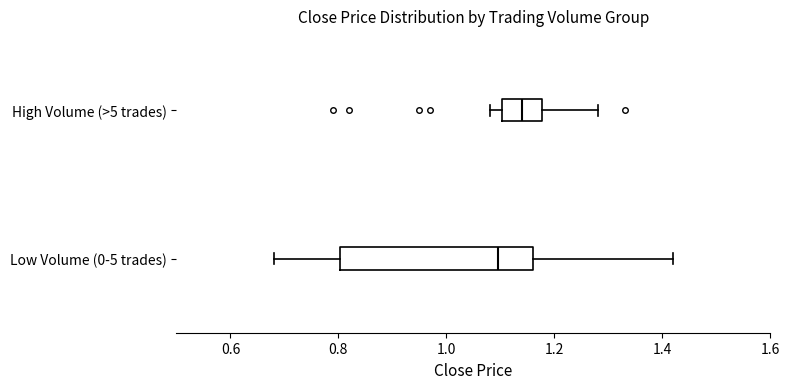

Reading bottom to top, read every box against the x-axis: the position of its median line, the range the box covers, and the ends of its whiskers. The values are not printed on the chart, so give them approximately, as read against the axis.

Low Volume (0-5 trades): median 1.10, box 0.80 to 1.16, whiskers 0.68 to 1.42
High Volume (>5 trades): median 1.14, box 1.10 to 1.18, whiskers 1.08 to 1.28